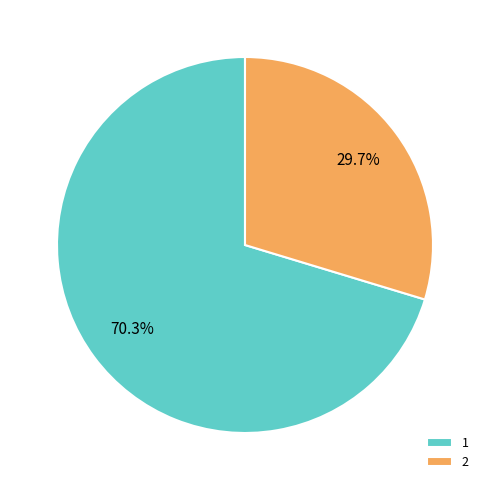

To the nearest percent, what is the average slice percentage?

50%